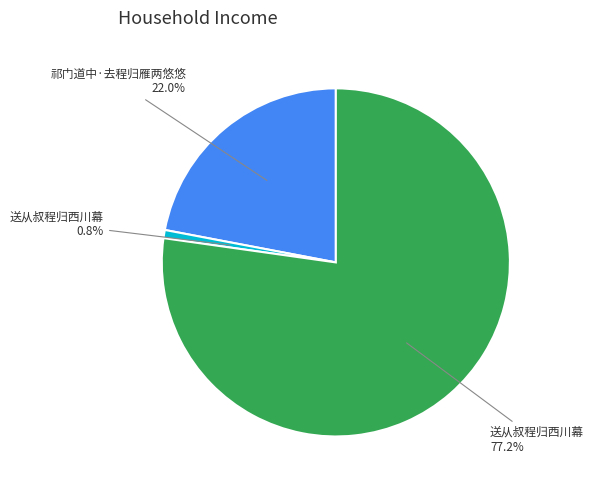

Is there any slice that represents more than half of the pie?

Yes